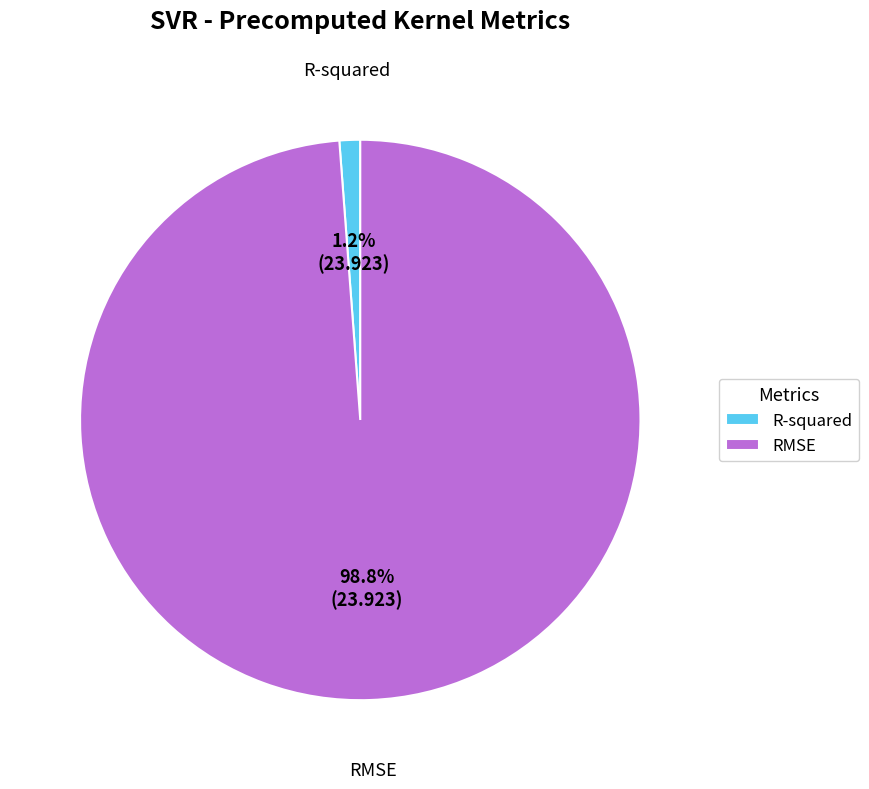

Which slice is the smallest?

R-squared